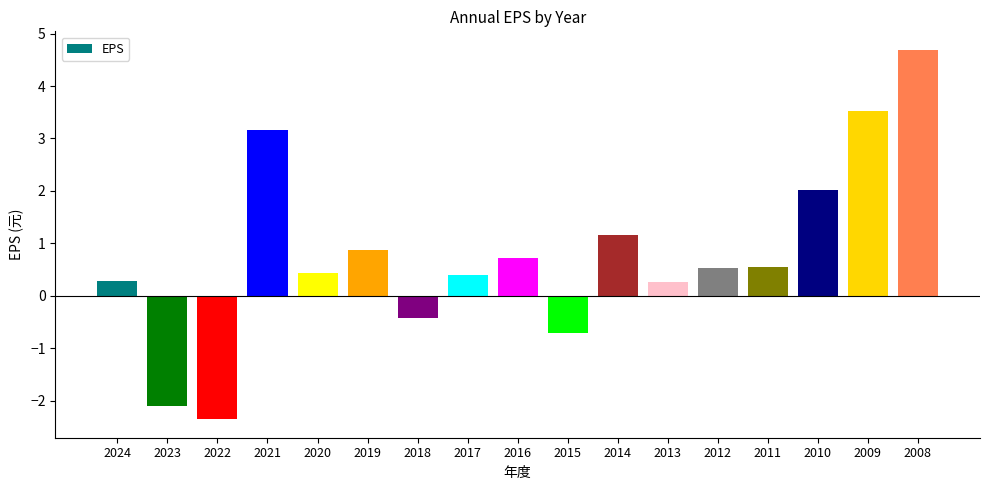

What is the value of the 10th bar from the left?

-0.7